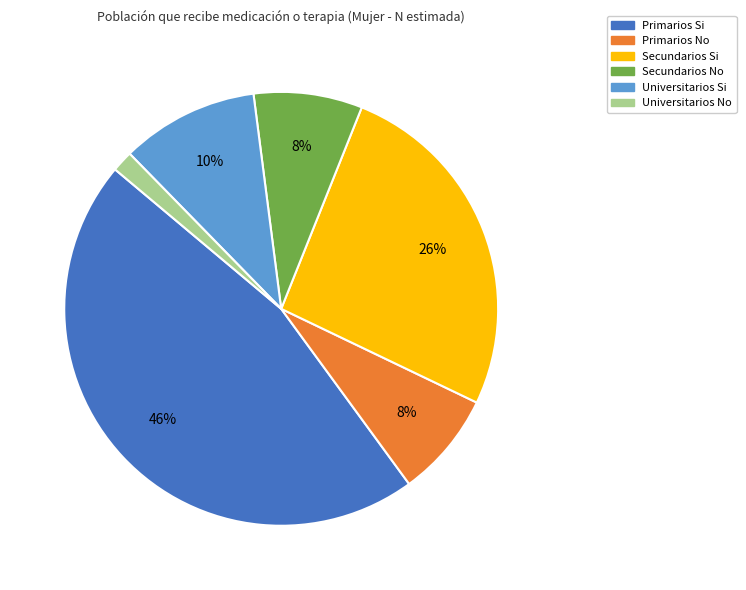

To the nearest percent, what portion does Secundarios No represent?

8%